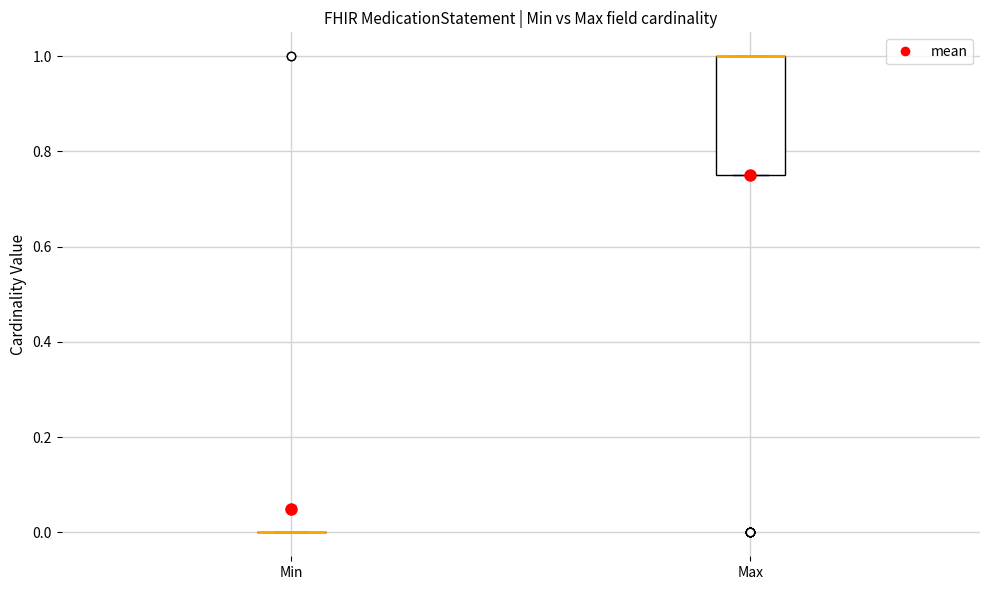

Reading left to right, read every box against the y-axis: the position of its median line, the range the box covers, and the ends of its whiskers. The values are not printed on the chart, so give them approximately, as read against the axis.

Min: box collapsed to a line at 0.00, whiskers 0.00 to 0.00
Max: median 1.00 (drawn on the box's upper edge), box 0.76 to 1.00, whiskers 0.76 to 1.00